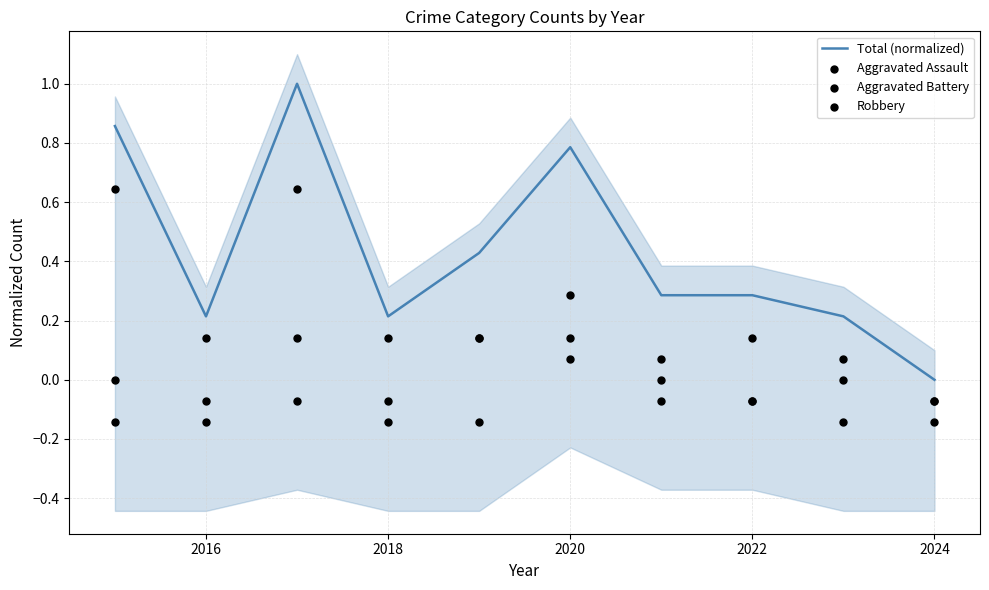

The Total (normalized) series shows 0.1 at 2018. True or false?

False